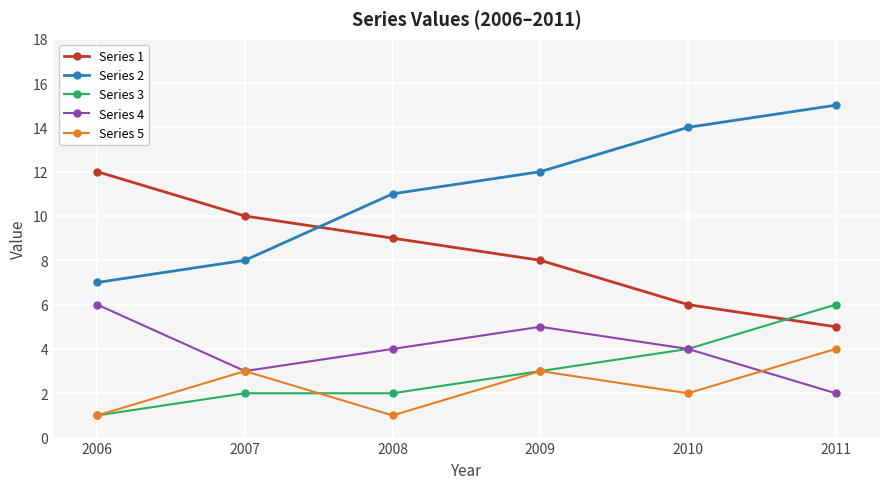

The value of Series 4 at 2008 is 2. True or false?

False